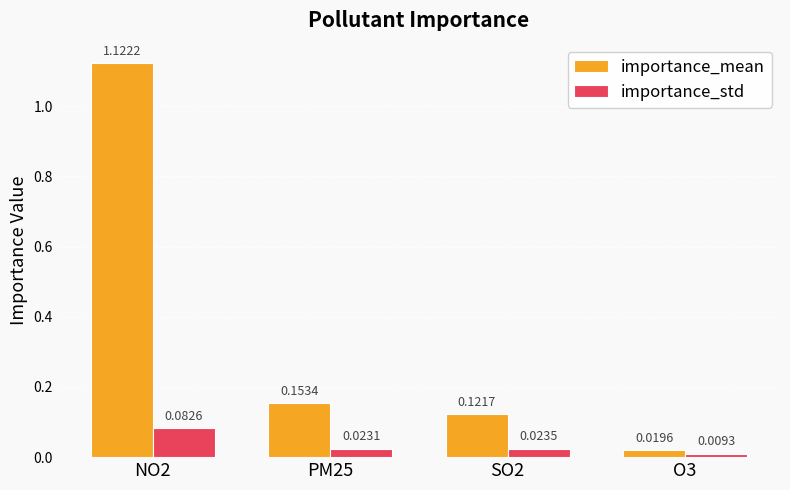

At which category is the sum across all series the highest?

NO2